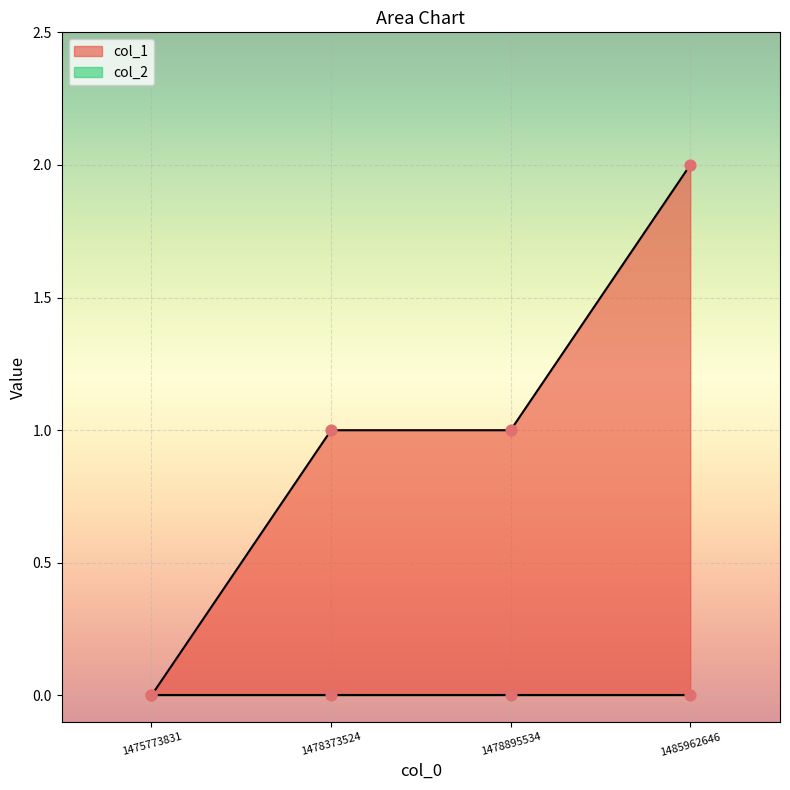

Between 1478373524 and 1485962646, which is larger?

1485962646